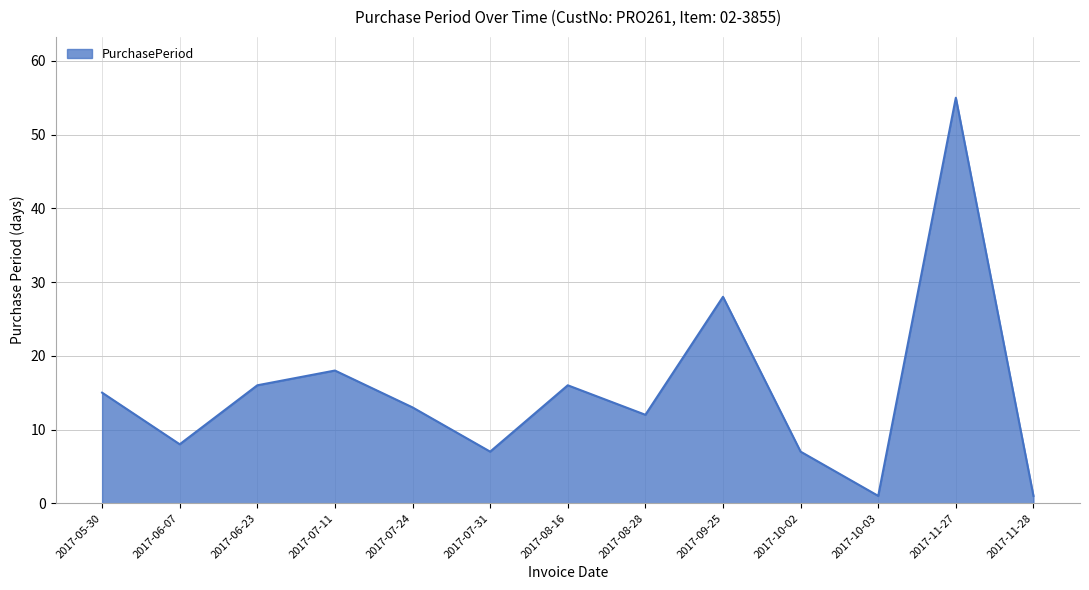

True or false: there are more than 2 points higher than both neighbors.

True